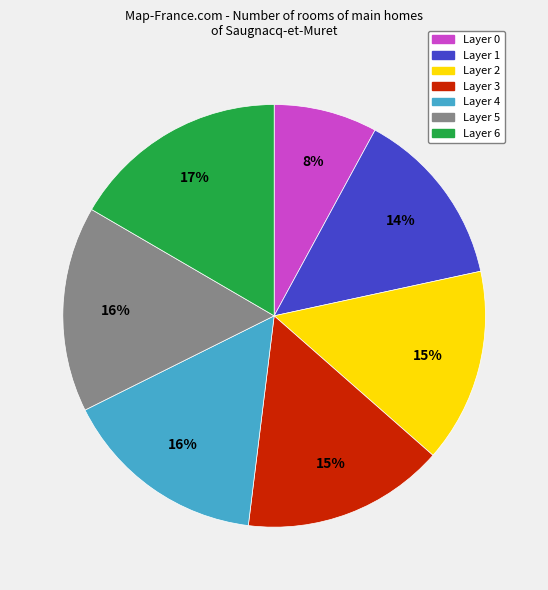

To the nearest percent, what is the combined percentage of Layer 2 and Layer 3?

30%